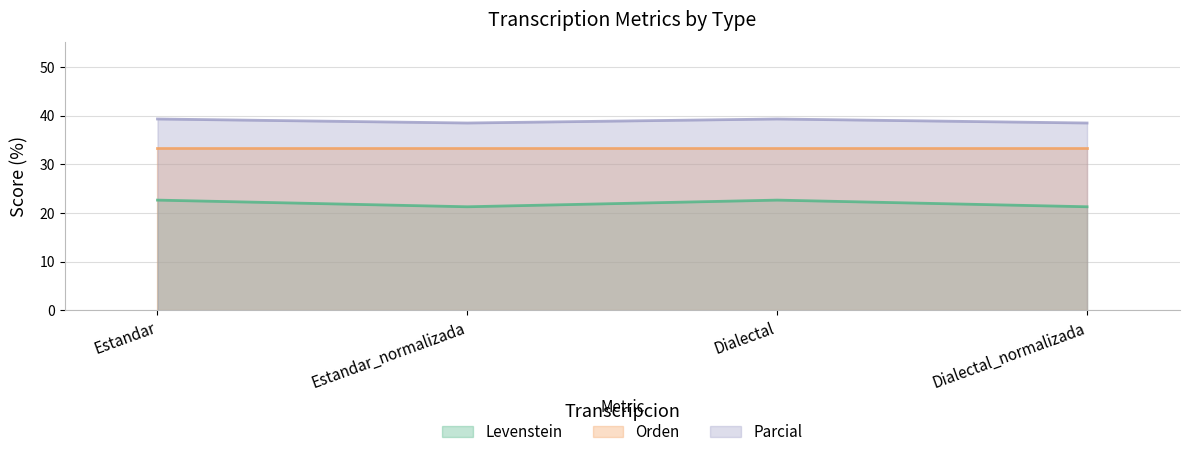

List the series in order of their overall mean, lowest first.

Levenstein, Orden, Parcial